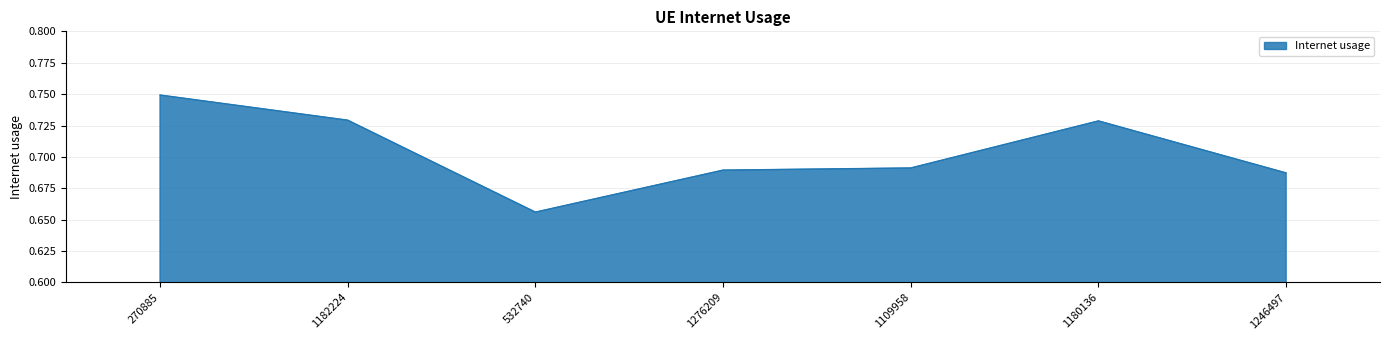

Count the values in the range 0 to 1.

7